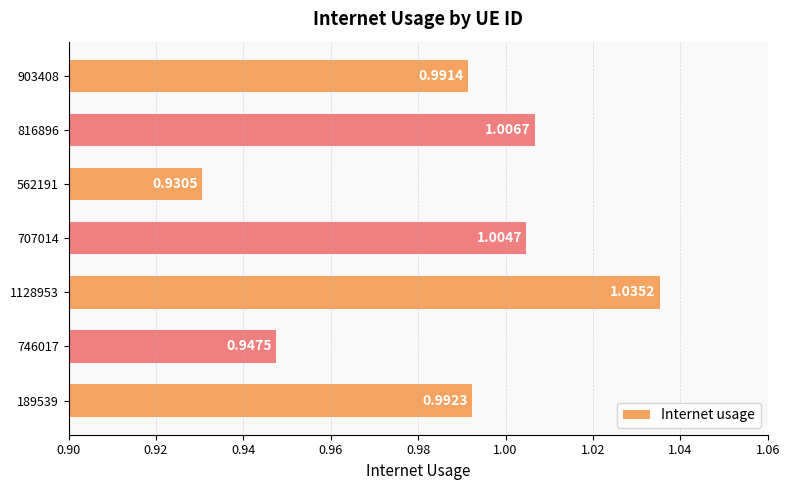

What is the sum of the values at 1128953 and 189539?

2.0